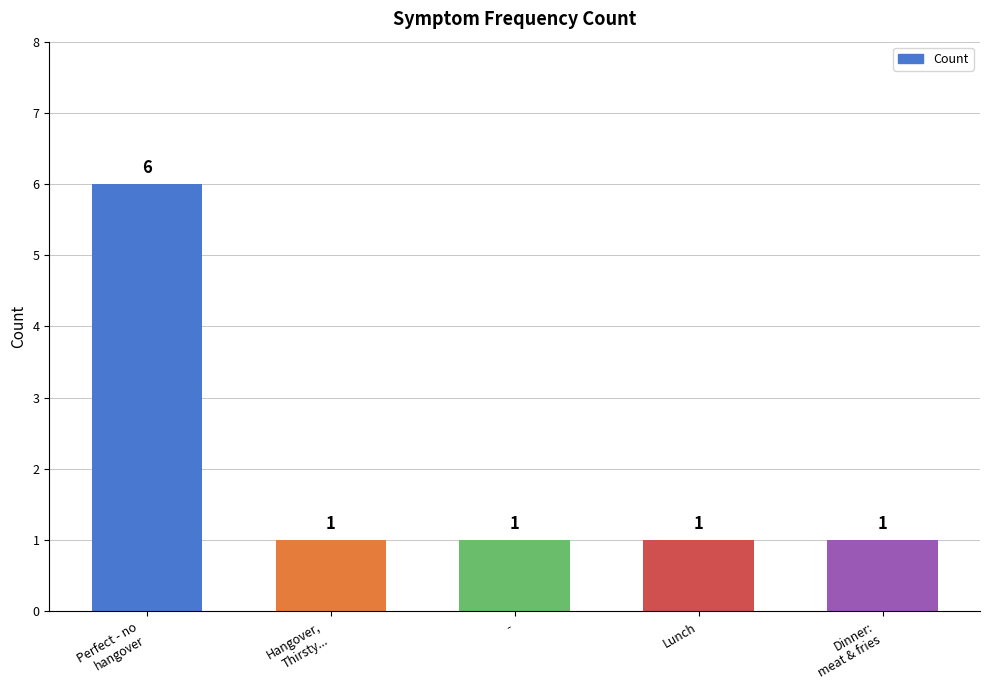

The chart shows a value of 1 at -. True or false?

True